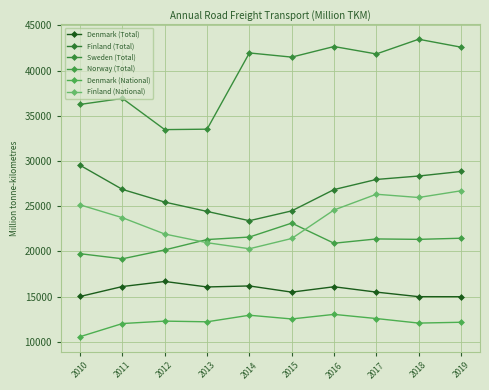

How many data points does each series have?

10